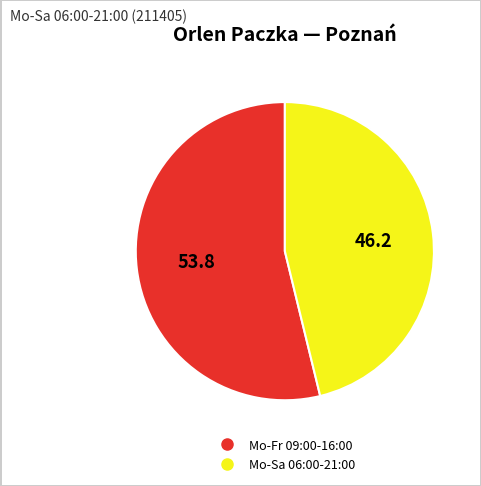

Is it true that Mo-Sa 06:00-21:00 is 46% of the pie?

True